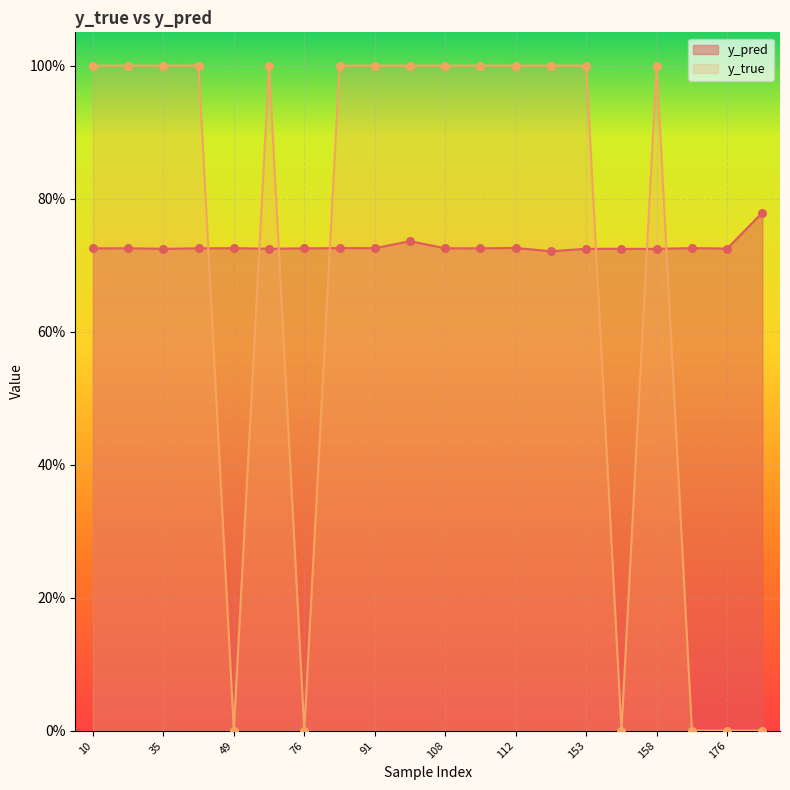

Which series reaches the minimum Y coordinate?

y_true